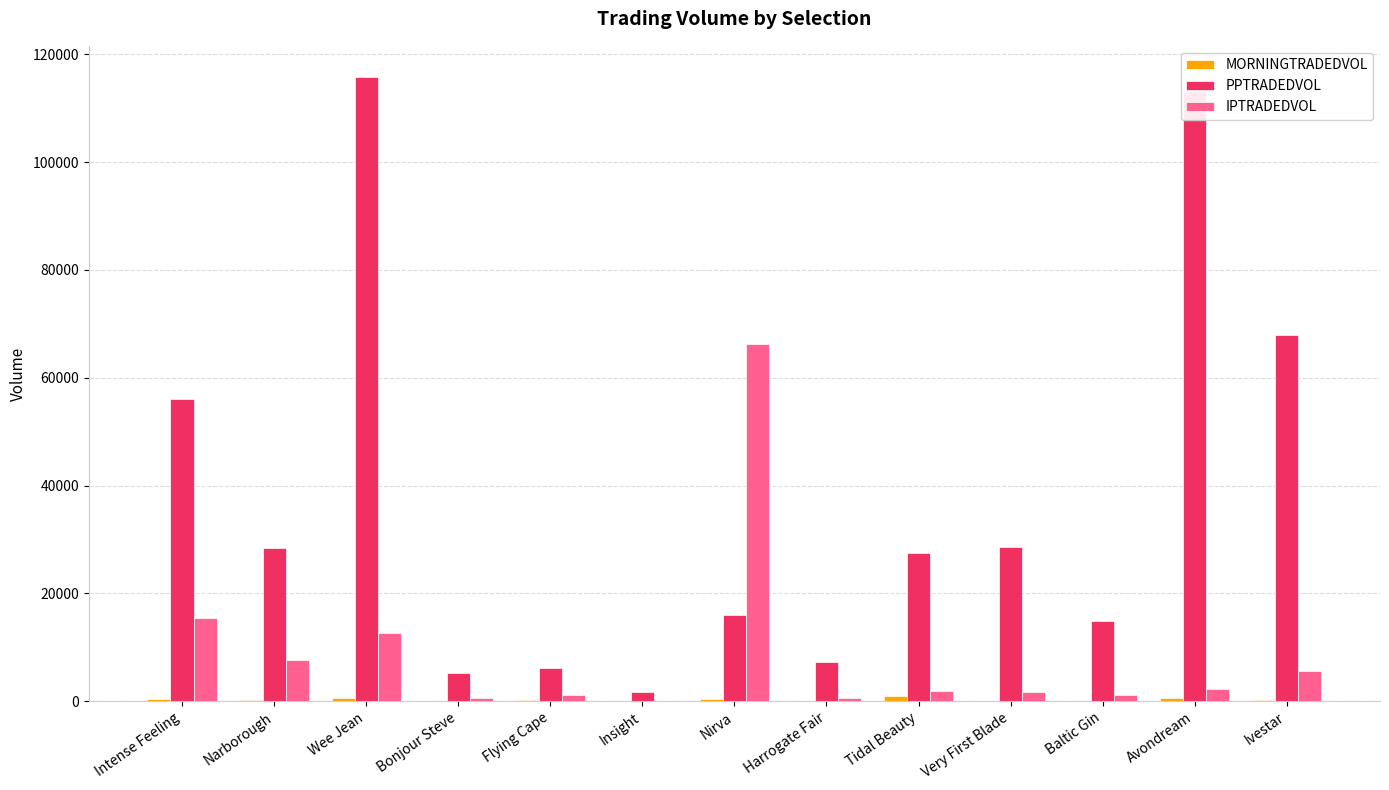

At which category is the sum across all series the highest?

Wee Jean